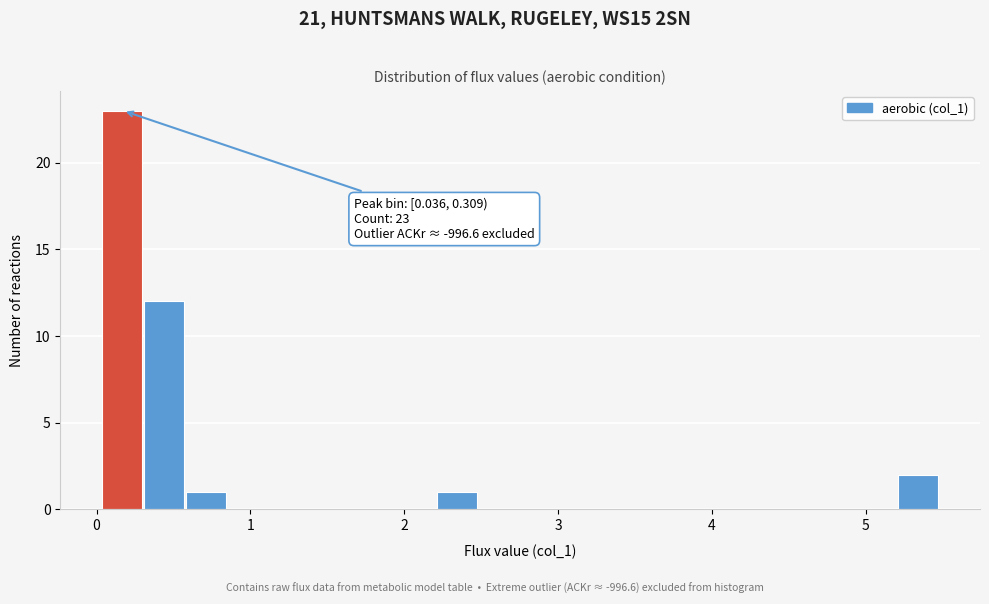

Around what value on the x-axis is the tallest bar? Give the approximate position of its centre, as read against the axis.

0.2